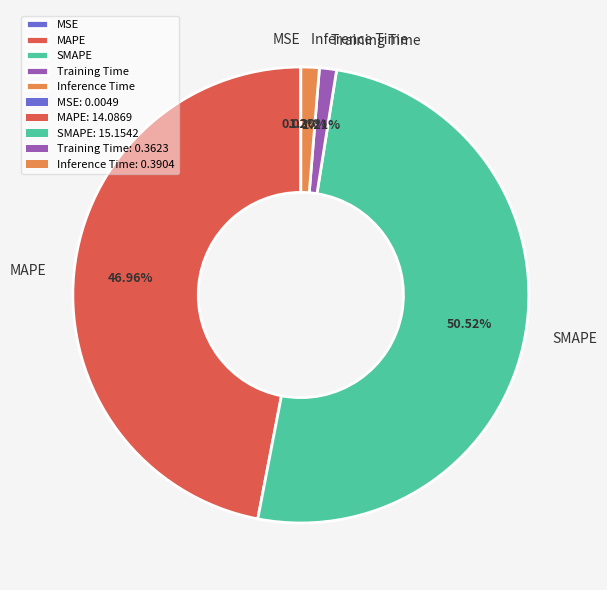

Do SMAPE and Training Time together represent more than half of the pie?

Yes